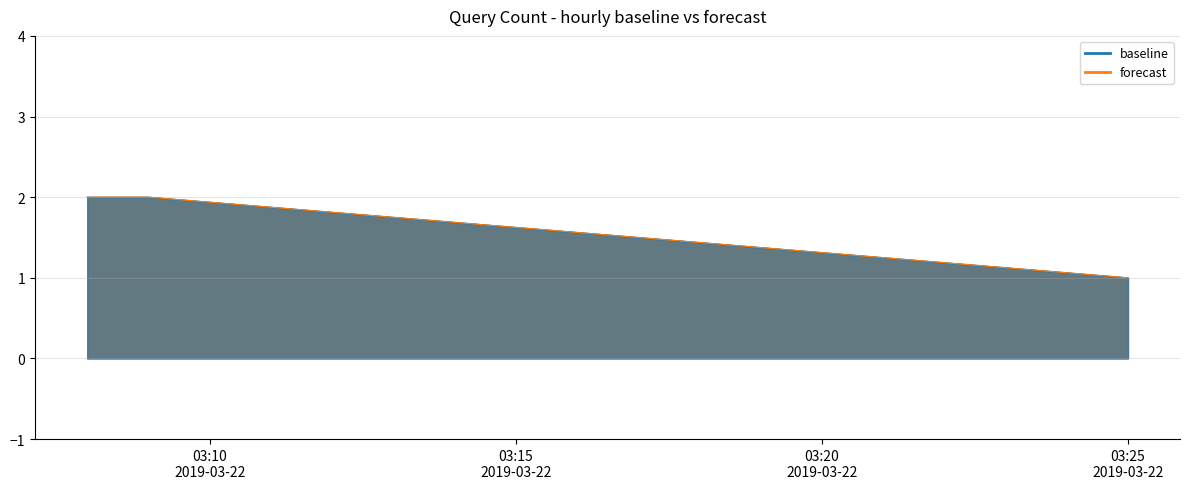

At how many categories does at least one series exceed 1?

2